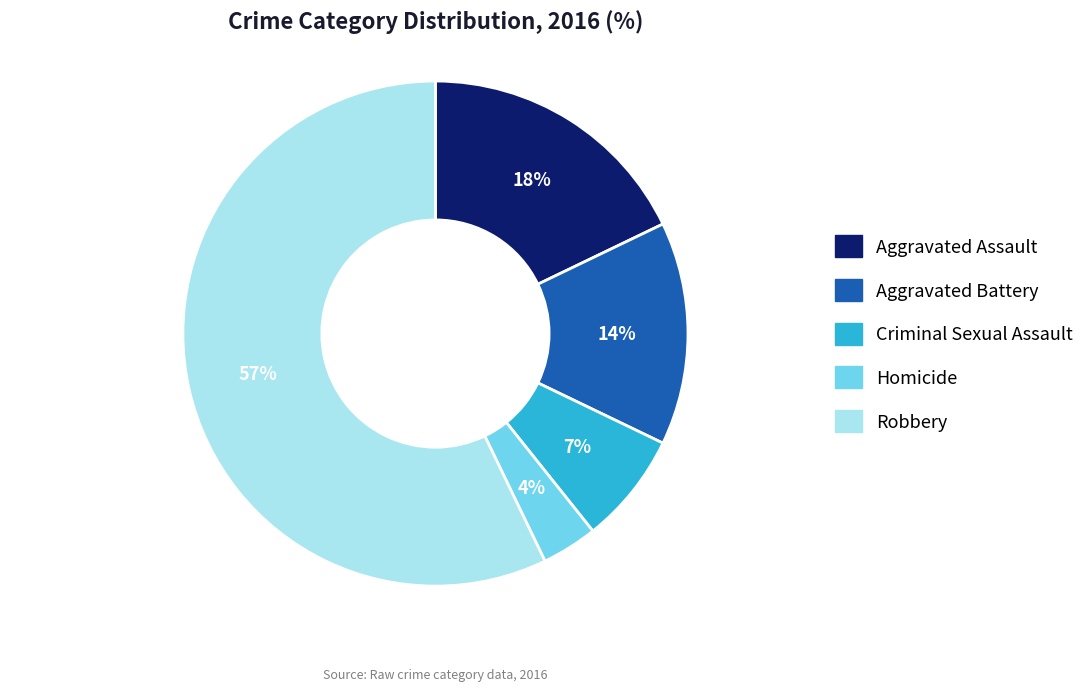

Does Aggravated Assault represent more than half of the total?

No